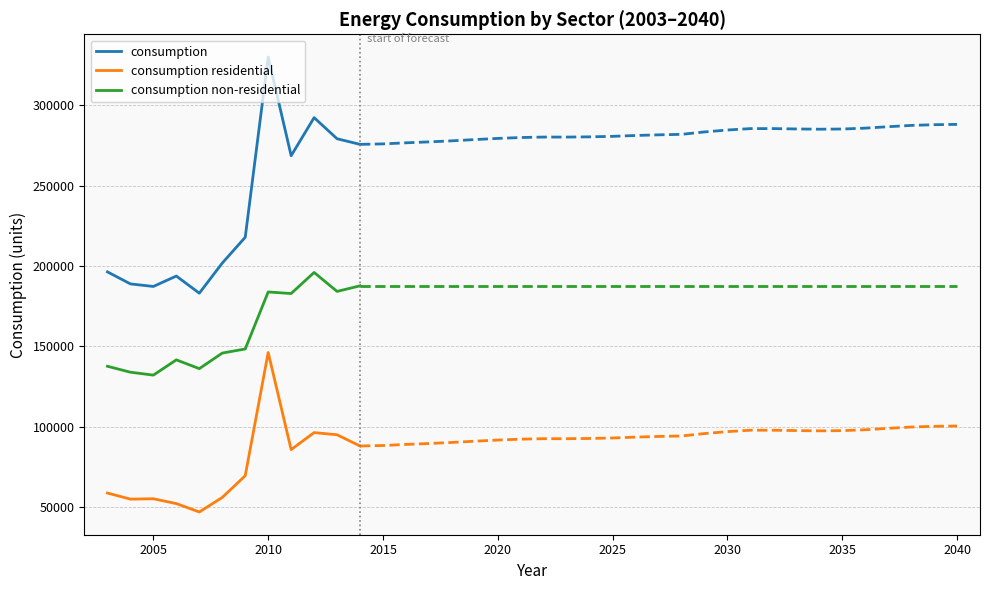

List the series in order of their overall mean, lowest first.

consumption residential, consumption non-residential, consumption